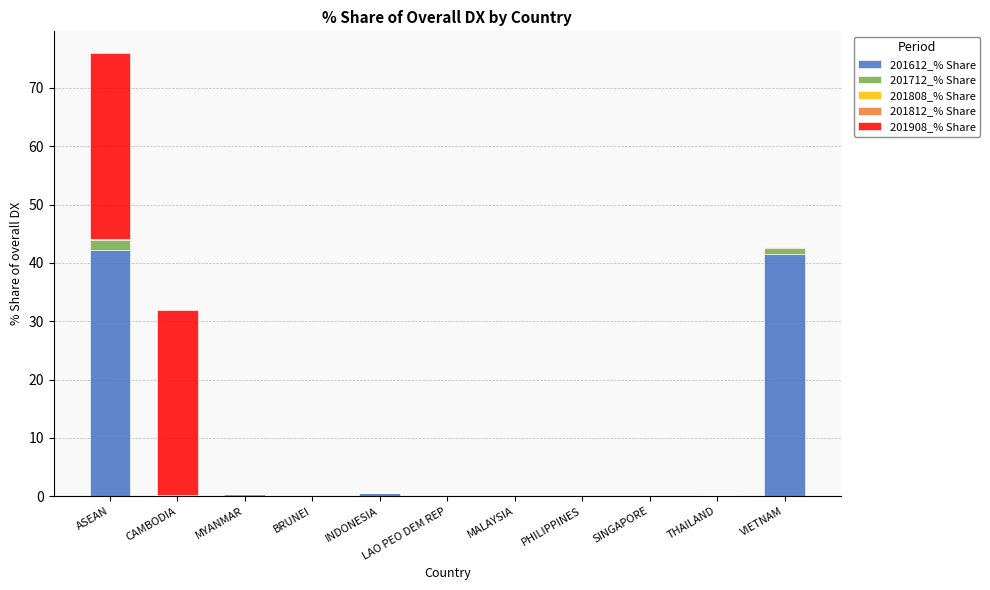

What is the total value across all series at MYANMAR?

0.4